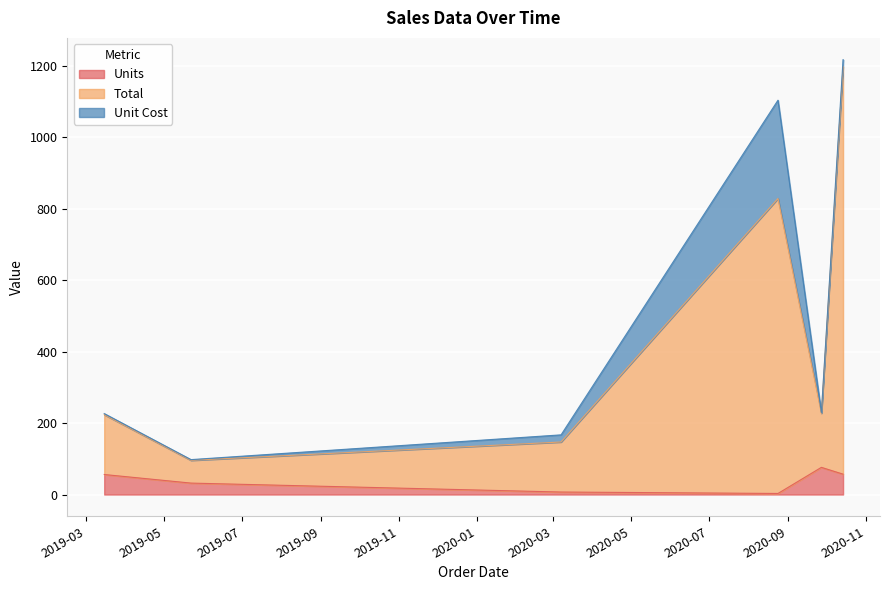

What are all the series names shown in the legend?

Units, Total, Unit Cost